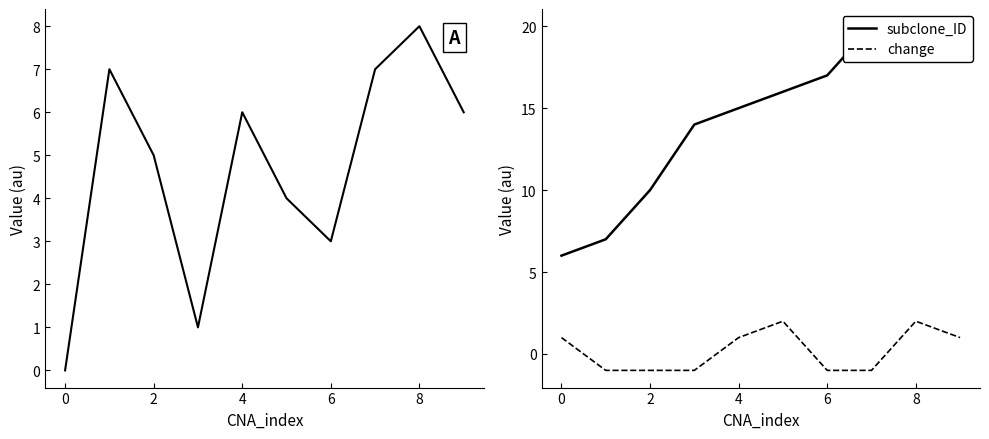

At which category is the sum across all series the highest?

8